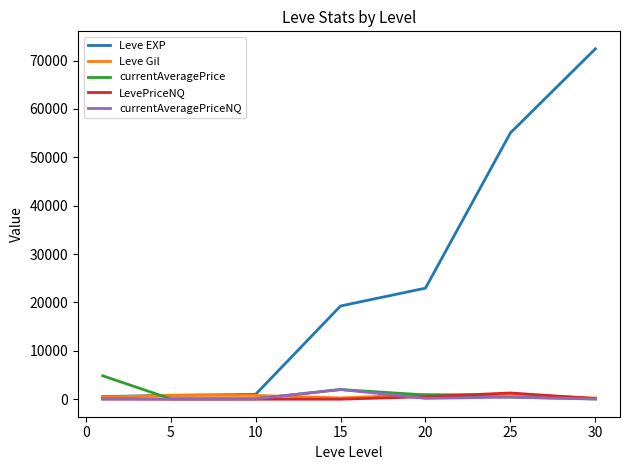

How many values in the currentAveragePrice series are below 430?

3